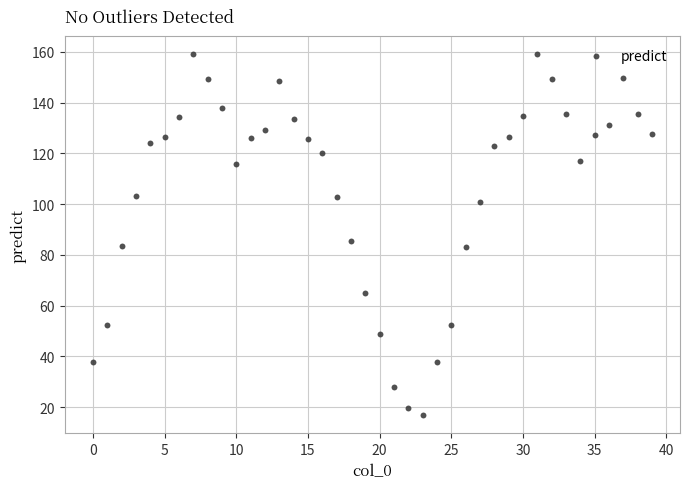

What is the range of Y values (max minus min)?

142.1